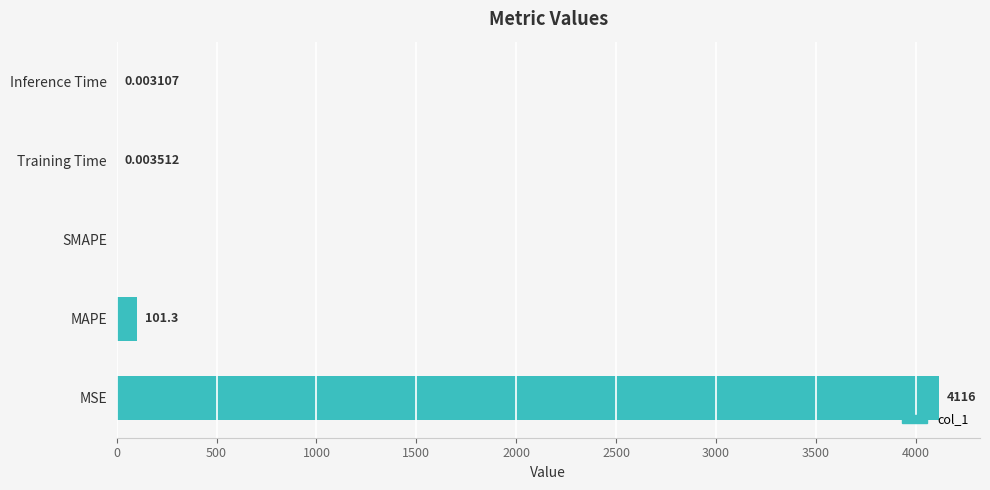

How many distinct data groups are displayed?

1